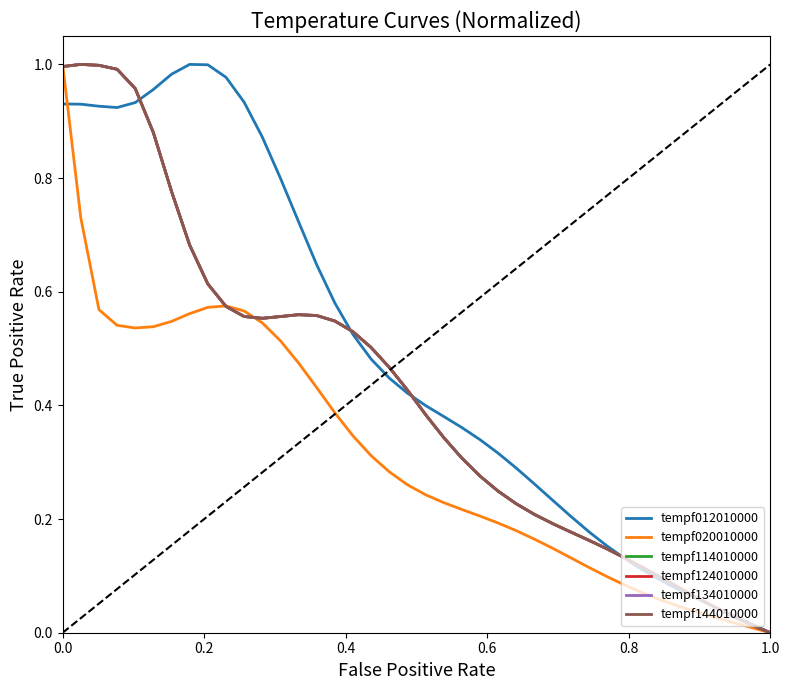

Does the chart display data point markers on the line(s)?

No